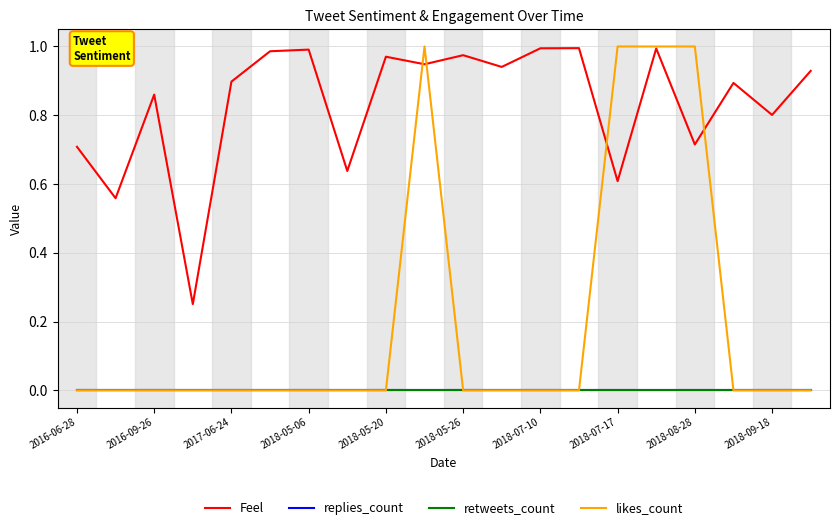

Does the chart display data point markers on the line(s)?

No